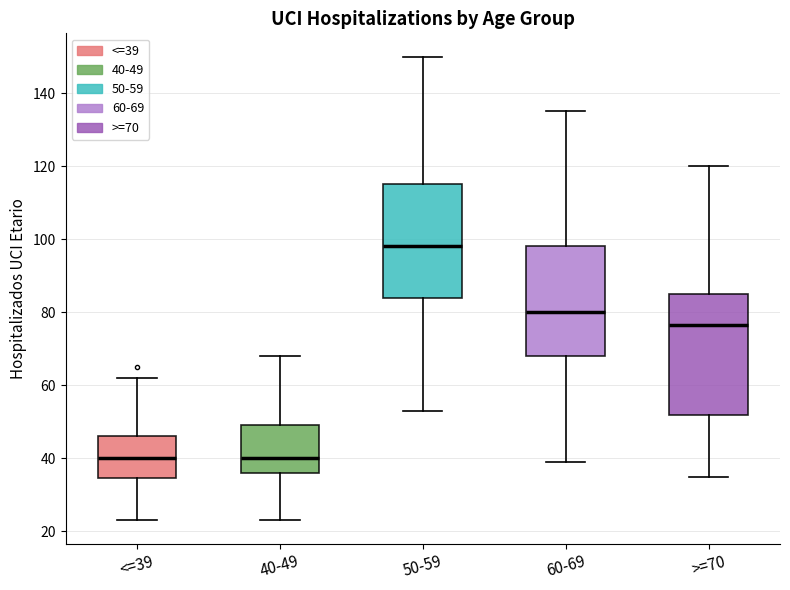

Reading left to right, read every box against the y-axis: the position of its median line, the range the box covers, and the ends of its whiskers. The values are not printed on the chart, so give them approximately, as read against the axis.

<=39: median 40, box 34 to 46, whiskers 24 to 62
40-49: median 40, box 36 to 50, whiskers 24 to 68
50-59: median 98, box 84 to 116, whiskers 54 to 150
60-69: median 80, box 68 to 98, whiskers 40 to 136
>=70: median 76, box 52 to 86, whiskers 36 to 120